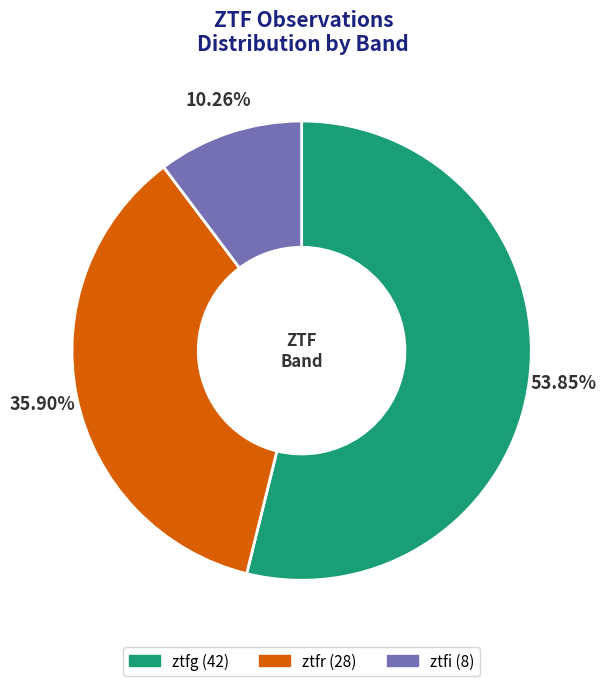

What is the total percentage of ztfi and ztfg?

64.1%